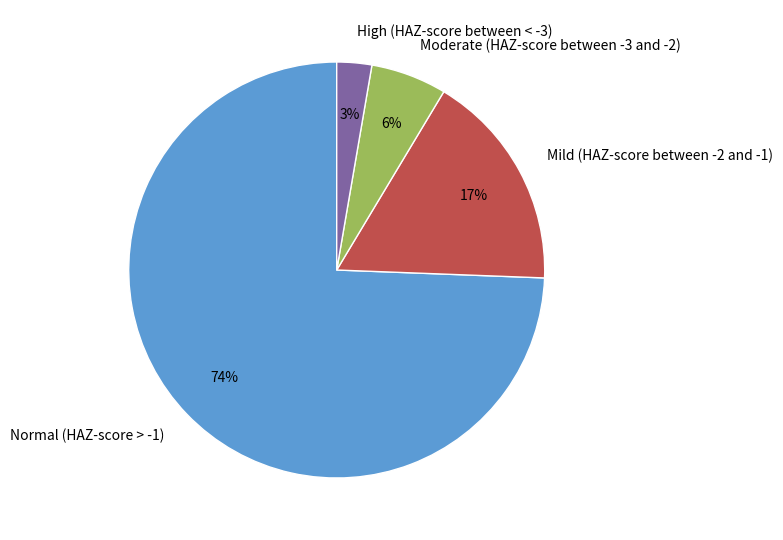

True or false: Mild (HAZ-score between -2 and -1) accounts for 9% of the total.

False